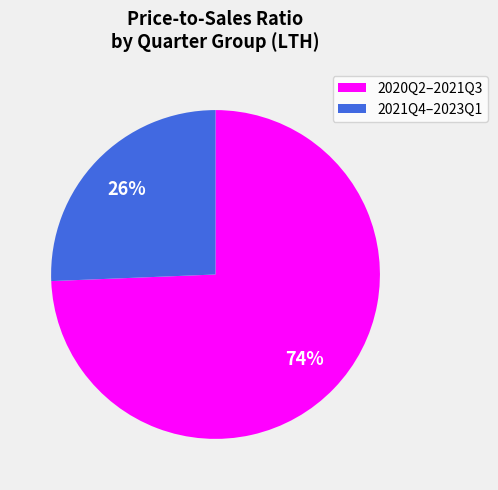

Is it true that 2020Q2–2021Q3 is 74% of the pie?

True